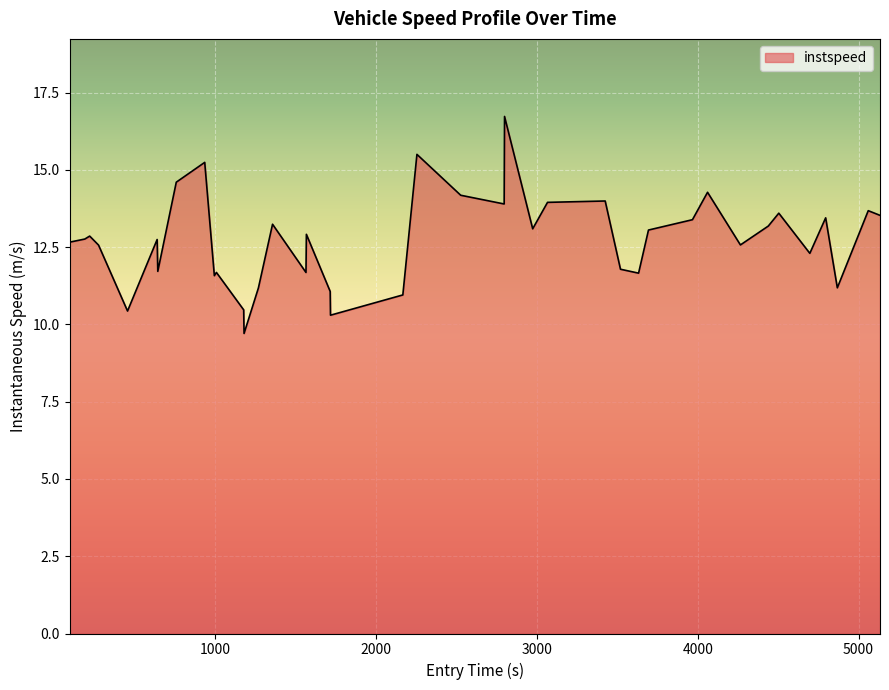

What is the difference between the maximum and minimum values?

7.0